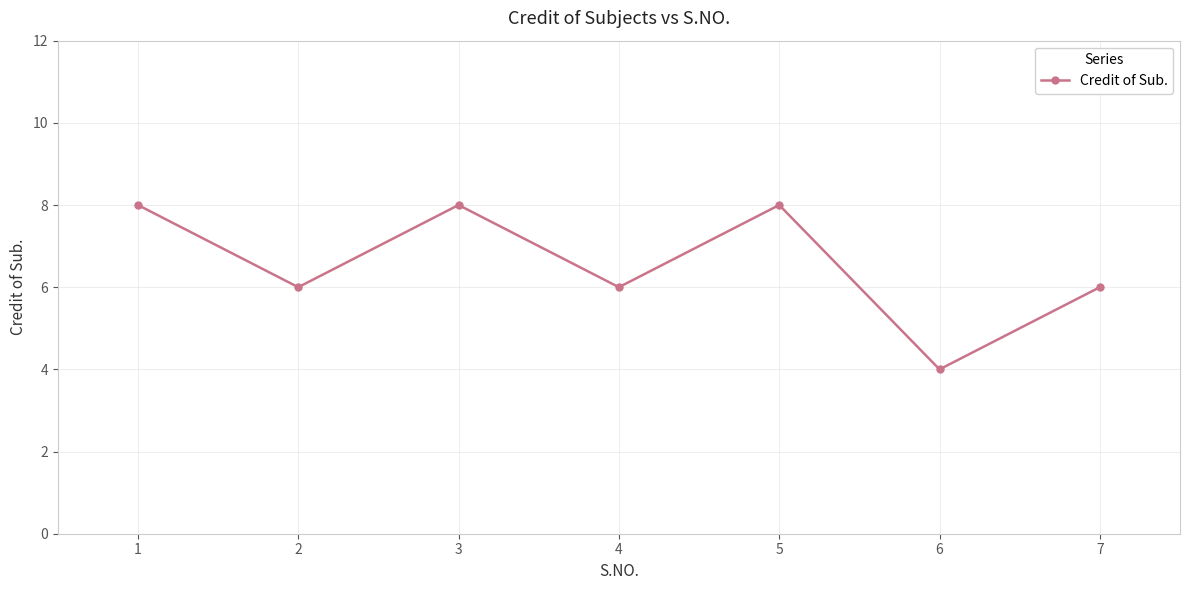

Where does the data first go above 6?

1